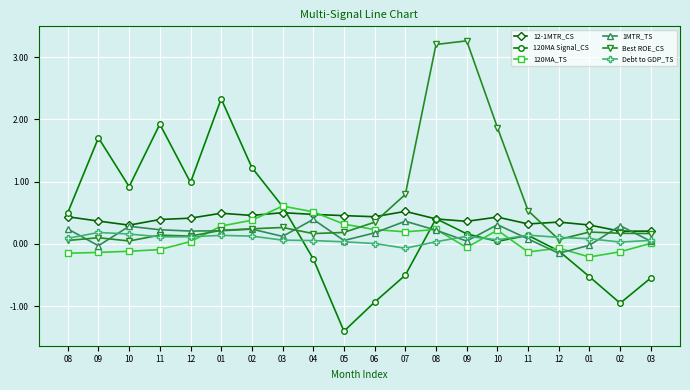

Reading left to right, extract all data points from this chart.

12-1MTR_CS: 08=0.4	09=0.4	10=0.3	11=0.4	12=0.4	01=0.5	02=0.5	03=0.5	04=0.5	05=0.5	06=0.4	07=0.5	08=0.4	09=0.4	10=0.4	11=0.3	12=0.3	01=0.3	02=0.2	03=0.2
120MA Signal_CS: 08=0.5	09=1.7	10=0.9	11=1.9	12=1.0	01=2.3	02=1.2	03=0.6	04=-0.2	05=-1.4	06=-0.9	07=-0.5	08=0.4	09=0.2	10=0.0	11=0.1	12=-0.1	01=-0.5	02=-1.0	03=-0.5
120MA_TS: 08=-0.2	09=-0.1	10=-0.1	11=-0.1	12=0.0	01=0.3	02=0.4	03=0.6	04=0.5	05=0.3	06=0.2	07=0.2	08=0.2	09=-0.1	10=0.2	11=-0.1	12=-0.1	01=-0.2	02=-0.1	03=0.0
1MTR_TS: 08=0.2	09=-0.0	10=0.3	11=0.2	12=0.2	01=0.2	02=0.2	03=0.1	04=0.4	05=0.1	06=0.2	07=0.4	08=0.2	09=0.0	10=0.3	11=0.1	12=-0.2	01=-0.0	02=0.3	03=0.0
Best ROE_CS: 08=0.1	09=0.1	10=0.0	11=0.1	12=0.1	01=0.2	02=0.2	03=0.3	04=0.2	05=0.2	06=0.3	07=0.8	08=3.2	09=3.3	10=1.9	11=0.5	12=0.1	01=0.2	02=0.2	03=0.2
Debt to GDP_TS: 08=0.1	09=0.2	10=0.2	11=0.1	12=0.1	01=0.1	02=0.1	03=0.1	04=0.1	05=0.0	06=0.0	07=-0.1	08=0.0	09=0.1	10=0.1	11=0.1	12=0.1	01=0.1	02=0.0	03=0.1